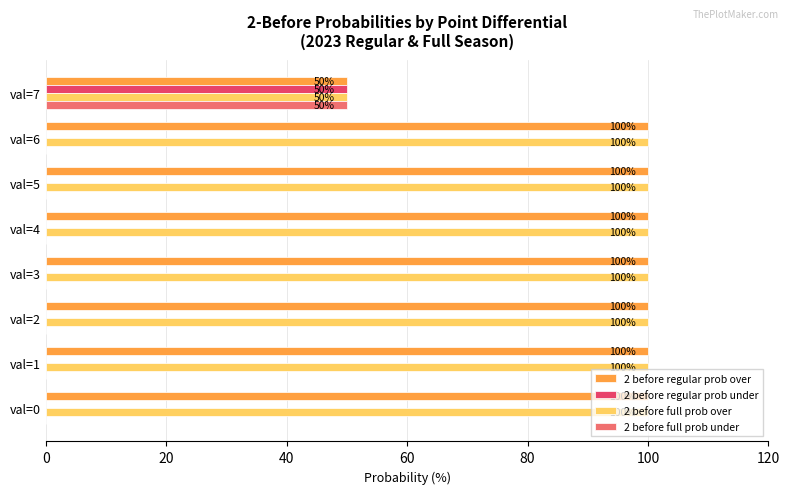

What is the total value across all series at val=1?

200